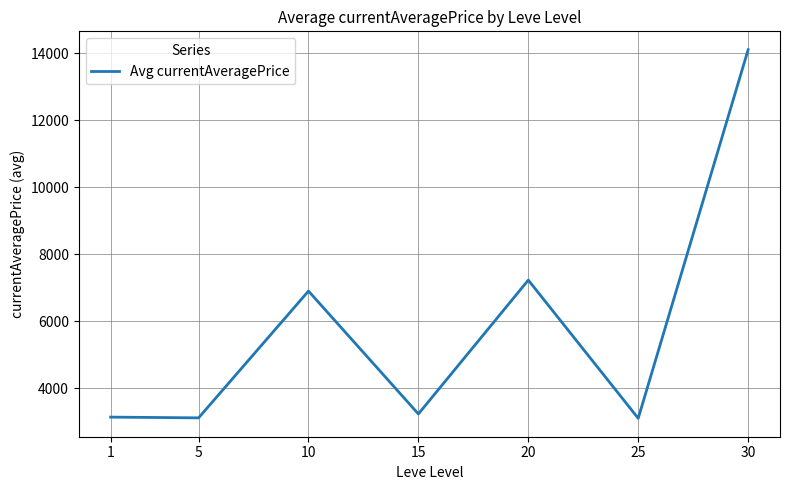

What is the smallest value displayed?

3095.8